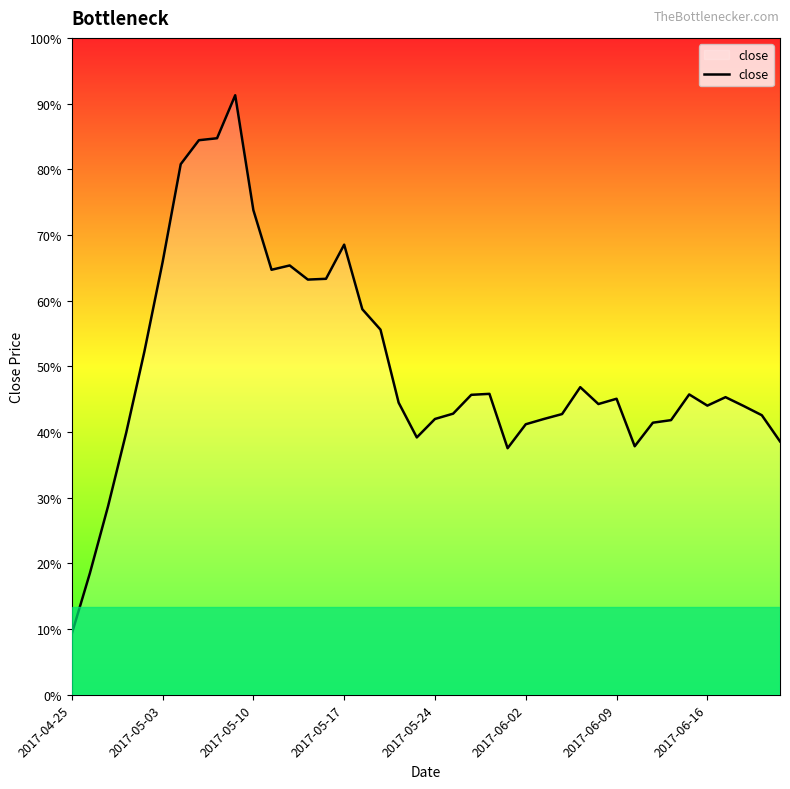

Does the chart have visible grid lines?

No